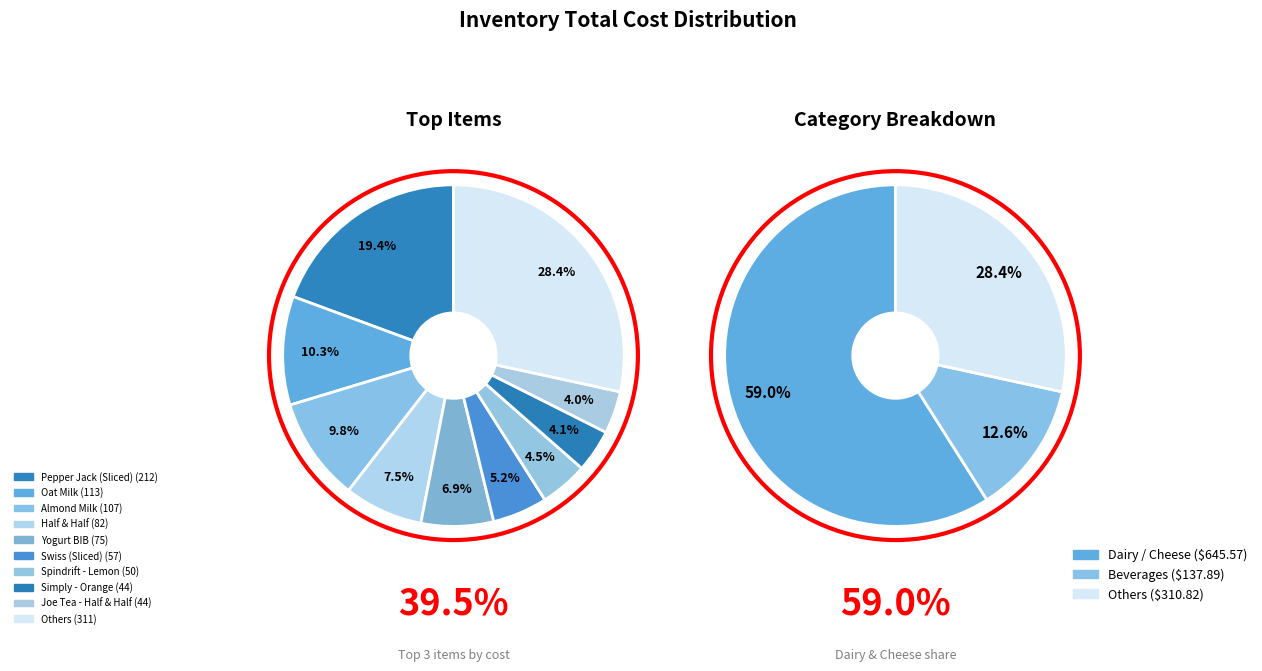

Does Joe Tea - Peach account for over 50% of the chart?

No